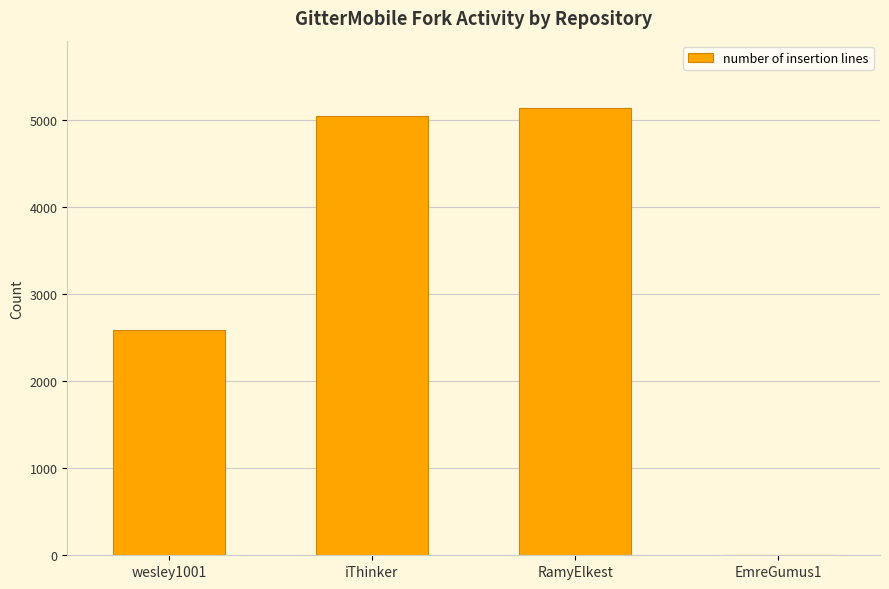

Count the number of data series in this chart.

1